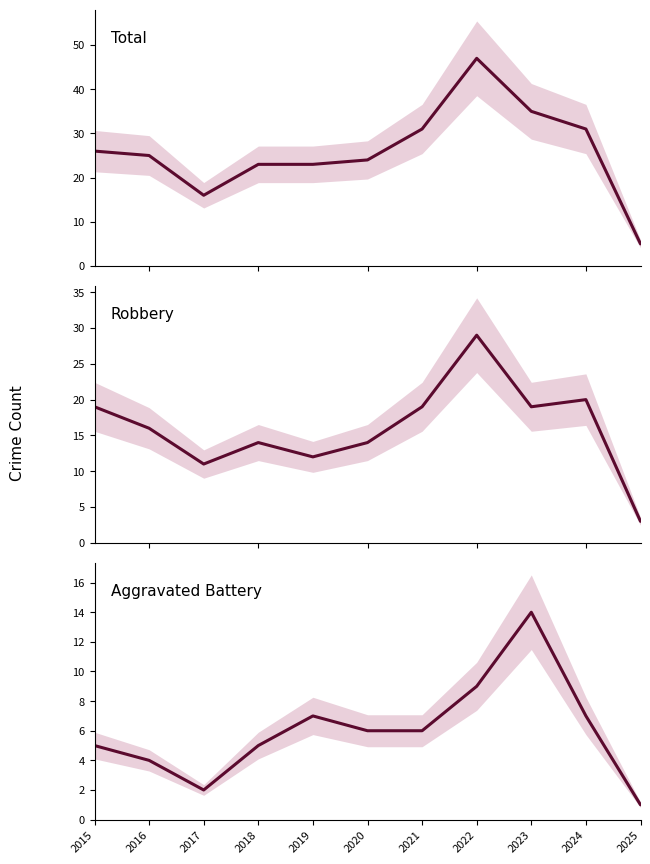

List the labels in order of Total value, largest first.

2022, 2023, 2021, 2024, 2015, 2016, 2020, 2018, 2019, 2017, 2025